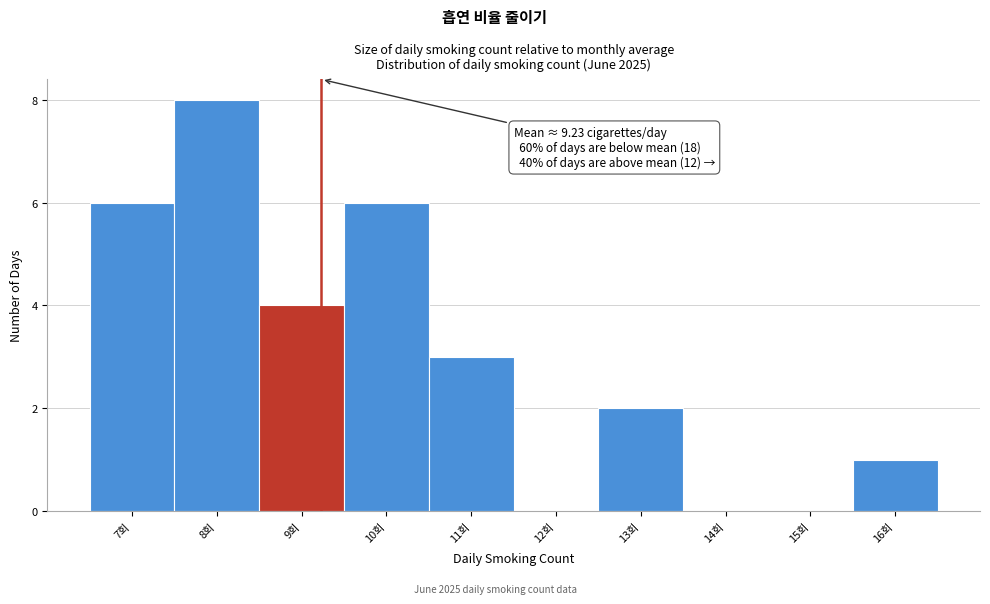

Which range on the x-axis has the tallest bar?

7.5 to 8.5